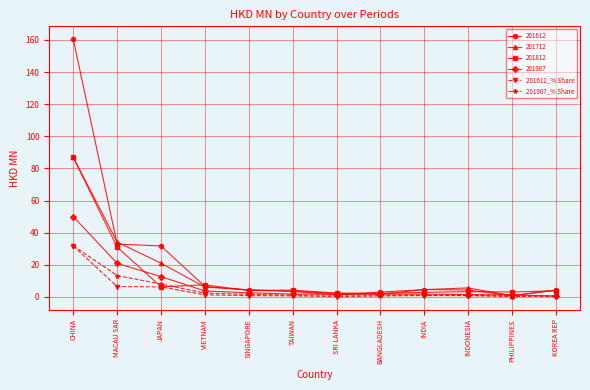

Which series has the widest spread of values?

201612